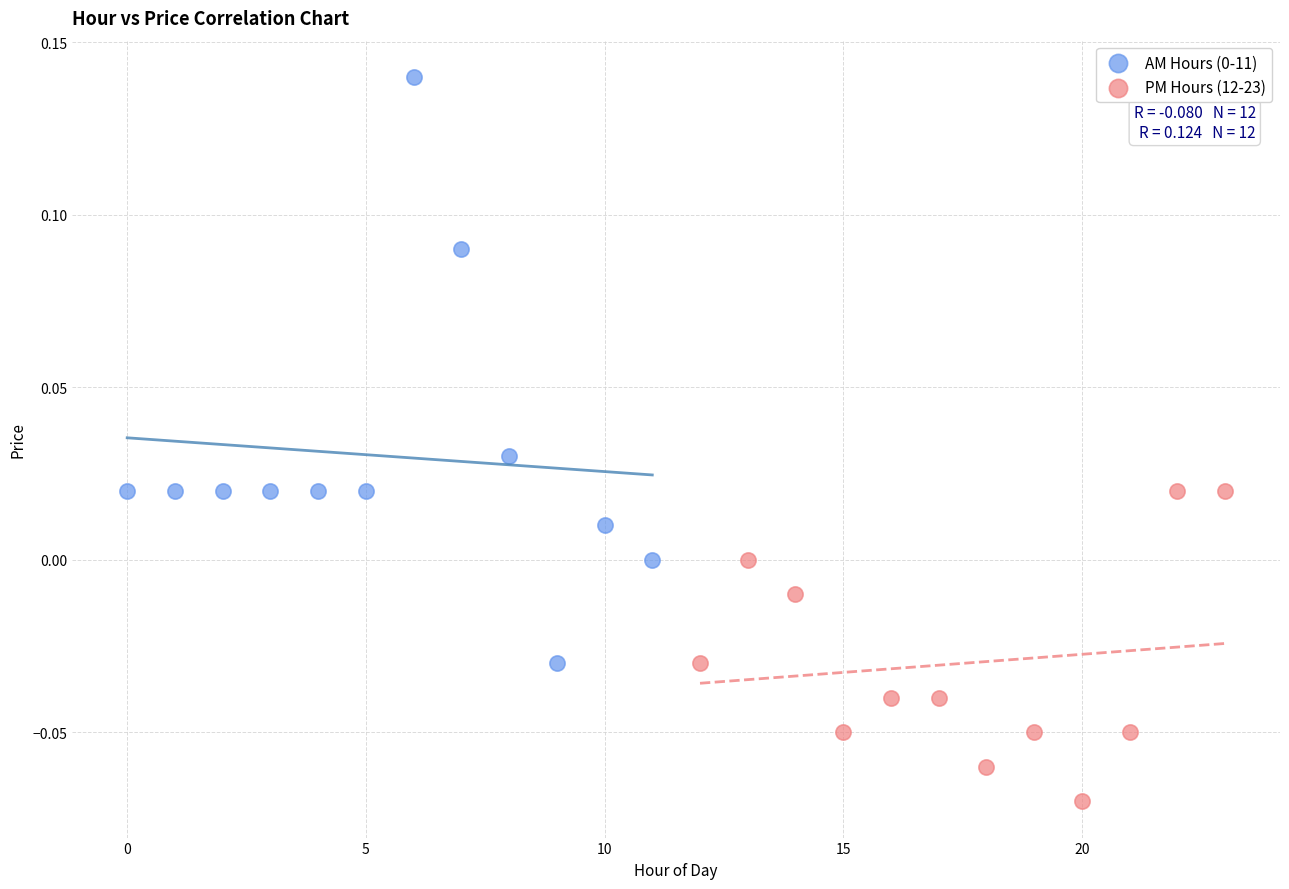

Which series reaches the minimum Y coordinate?

PM Hours (12-23)